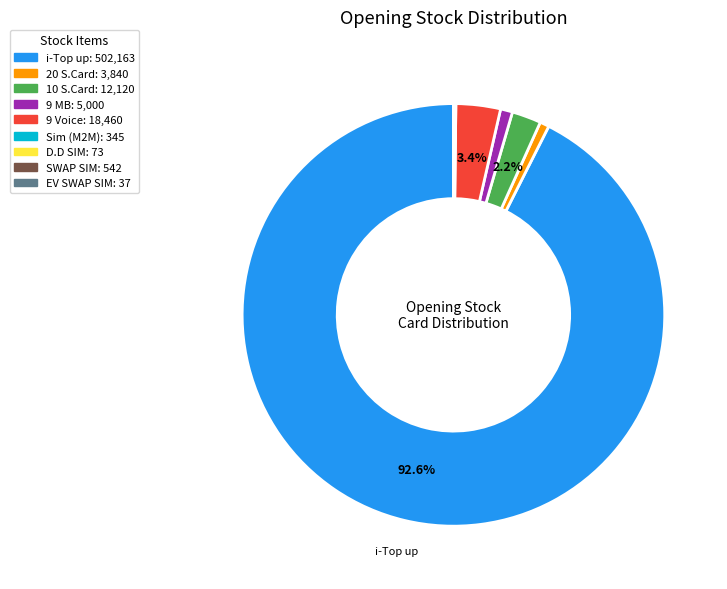

Does any single category account for the majority?

Yes